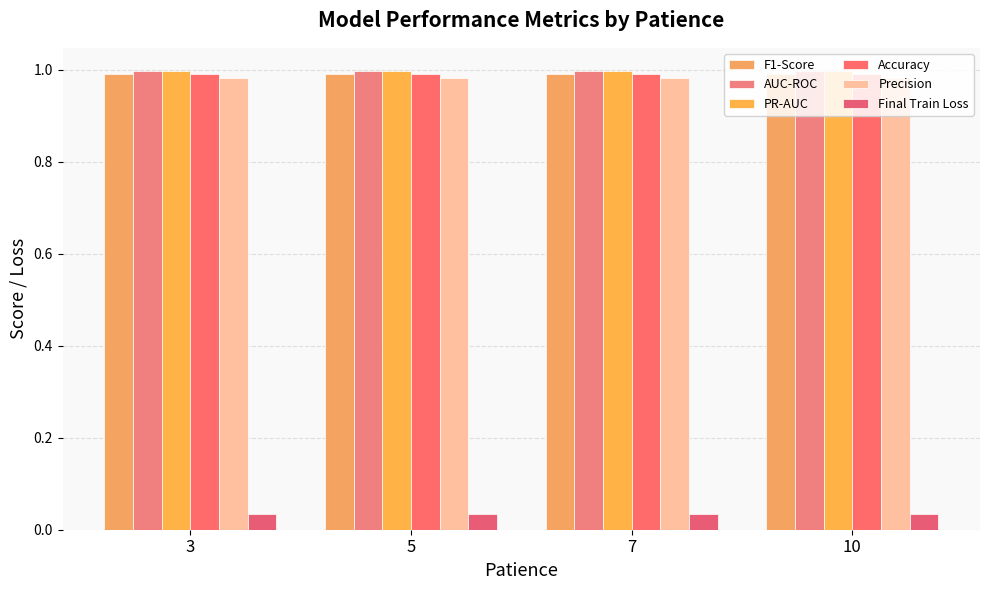

The value of Precision at 3 is 1.3. True or false?

False